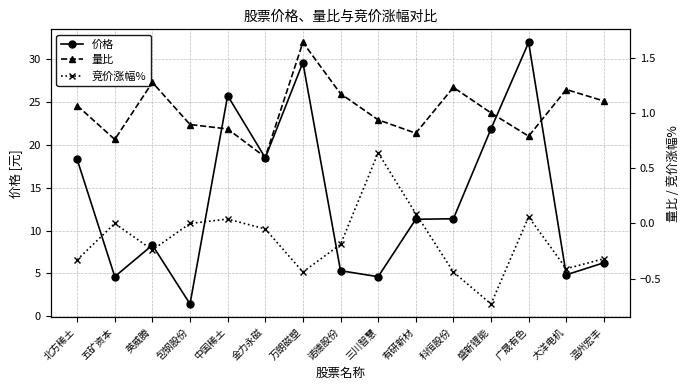

At which category does 量比 reach its first local peak?

英威腾